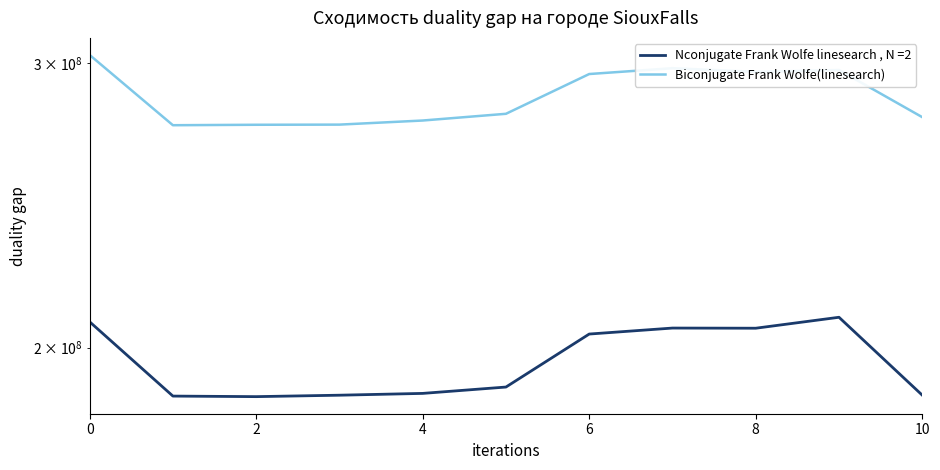

True or false: the data shows 277862000 at 10.

True